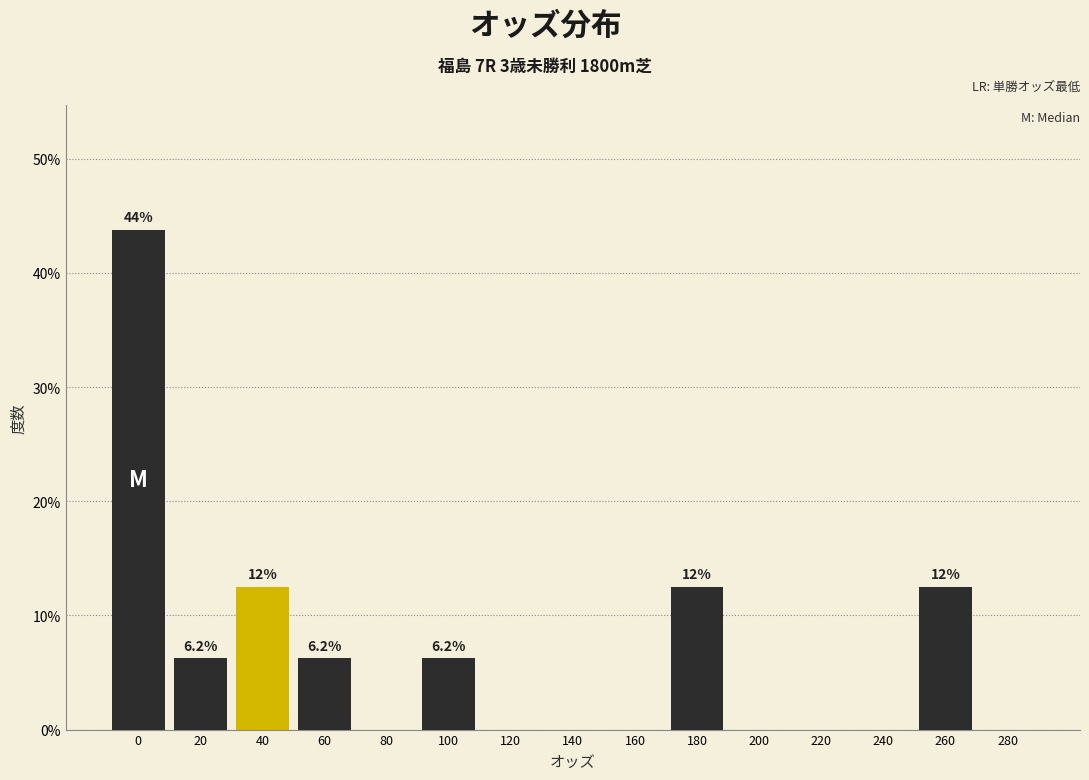

The value at 180 is 12.5. True or false?

True